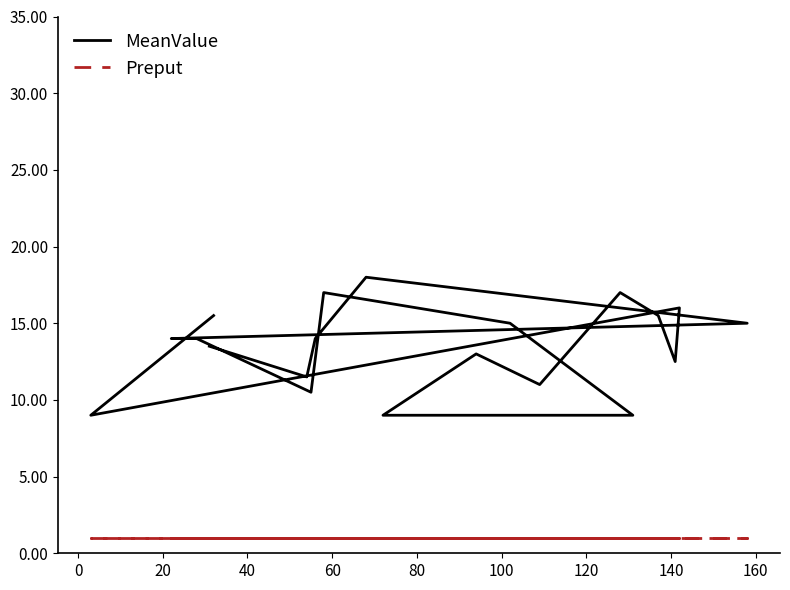

True or false: MeanValue has a value of 23.6 at 160.

False